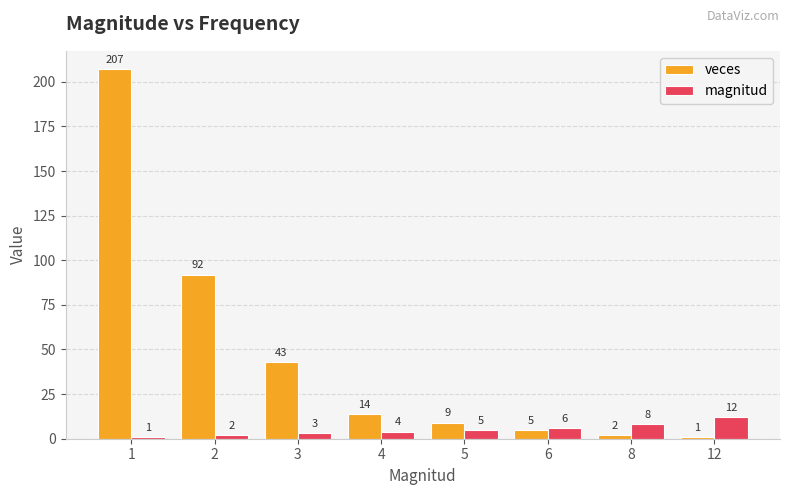

How many groups of bars are there?

8